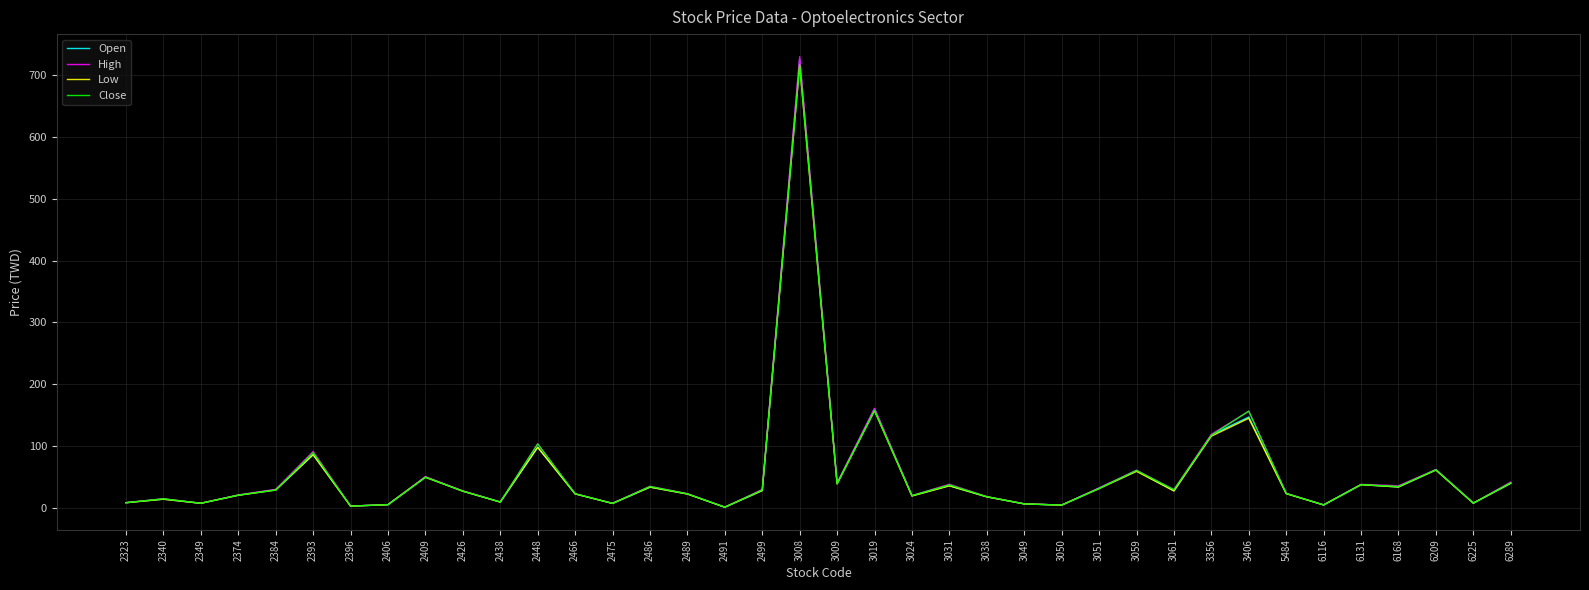

How many values in the Close series exceed 28?

19